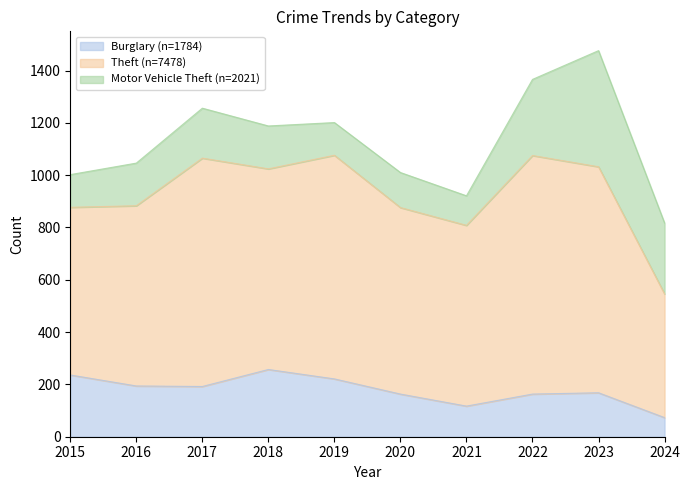

List the labels in order of Burglary value, largest first.

2018, 2015, 2019, 2016, 2017, 2023, 2020, 2022, 2021, 2024